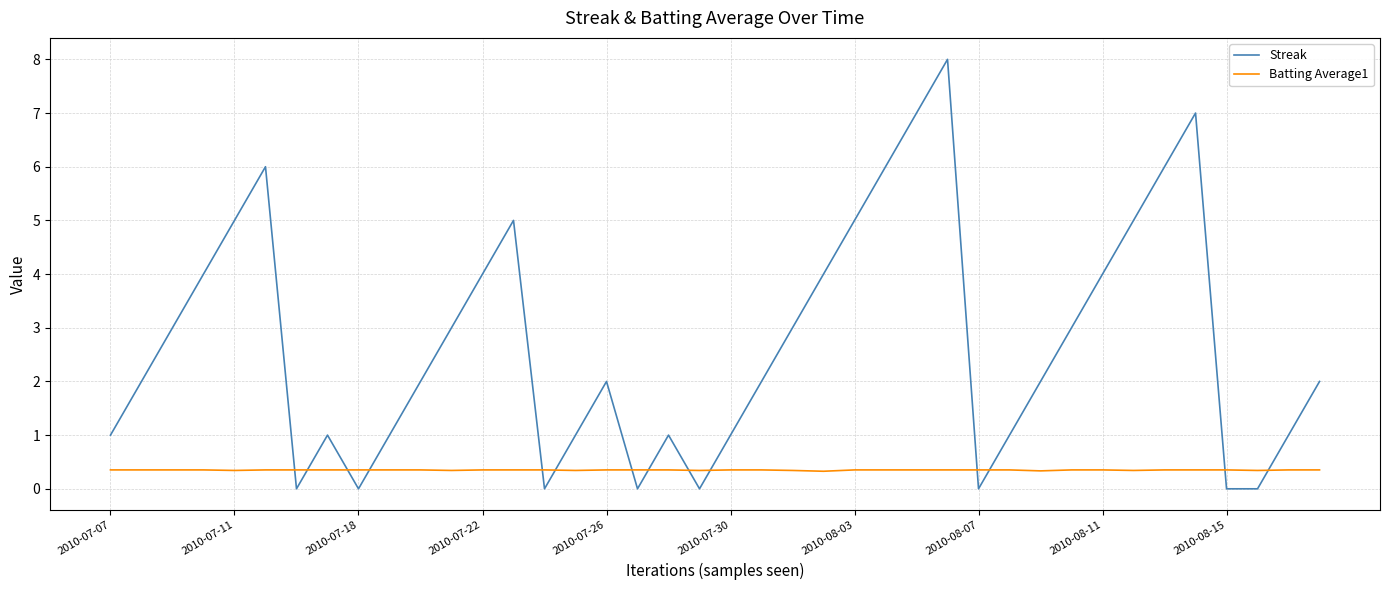

True or false: Streak has more than 2 points higher than both neighbors.

True